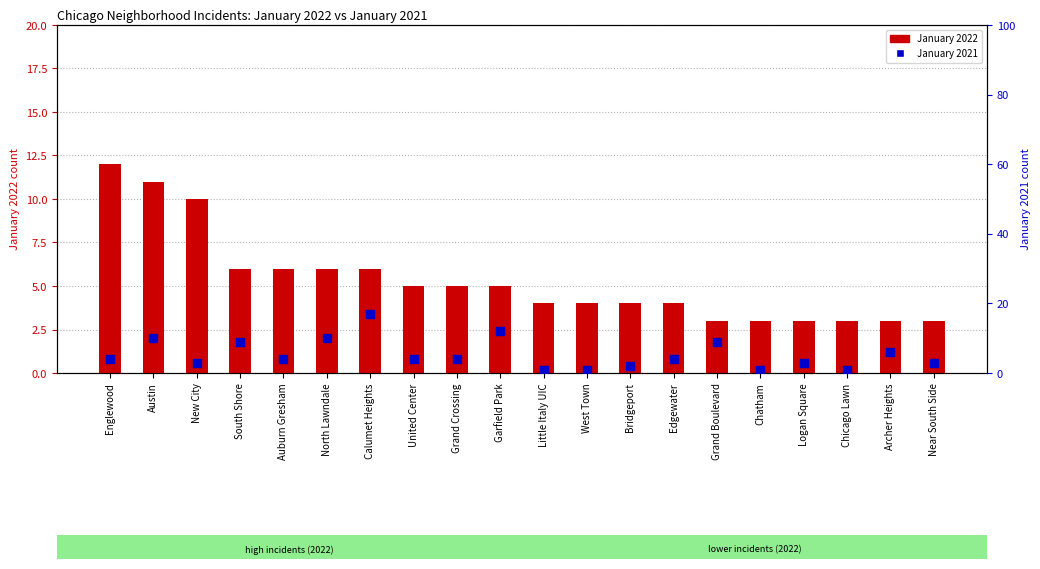

What is the total value across all series at Logan Square?

6